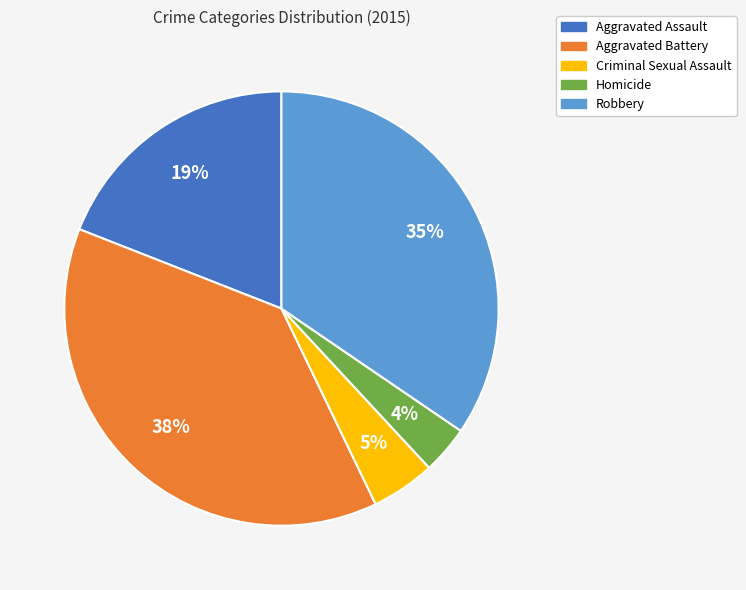

Approximately how many times larger is the value at Criminal Sexual Assault compared to Aggravated Battery?

0.1